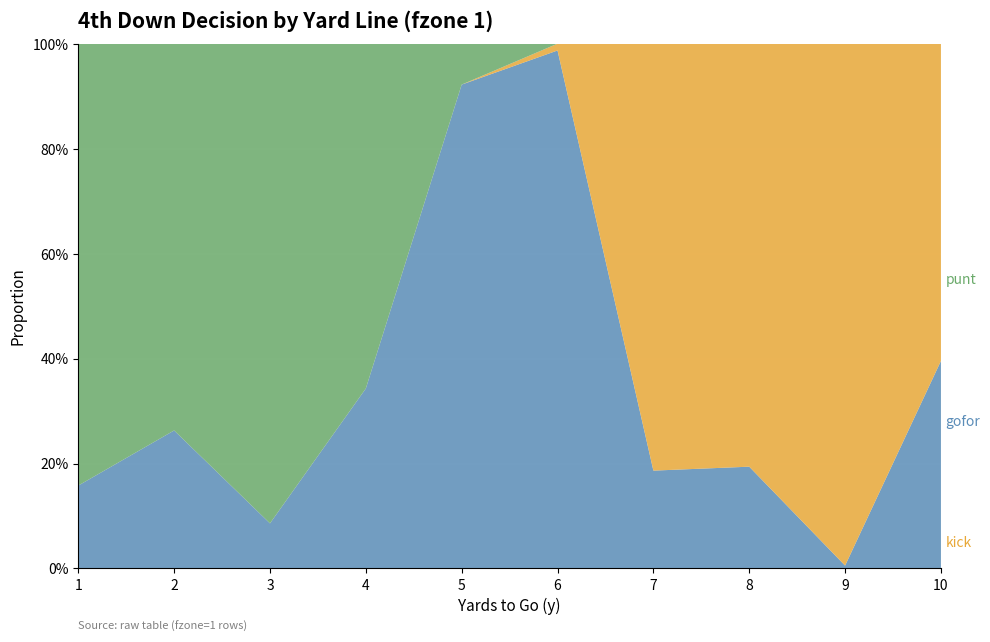

Reading left to right, what are all the values shown in this chart?

punt: 1=0.8	2=0.7	3=0.9	4=0.7	5=0.1	6=0.0	7=0.0	8=0.0	9=0.0	10=0.0
kick: 1=0.0	2=0.0	3=0.0	4=0.0	5=0.0	6=0.0	7=0.8	8=0.8	9=1.0	10=0.6
gofor: 1=0.2	2=0.3	3=0.1	4=0.3	5=0.9	6=1.0	7=0.2	8=0.2	9=0.0	10=0.4